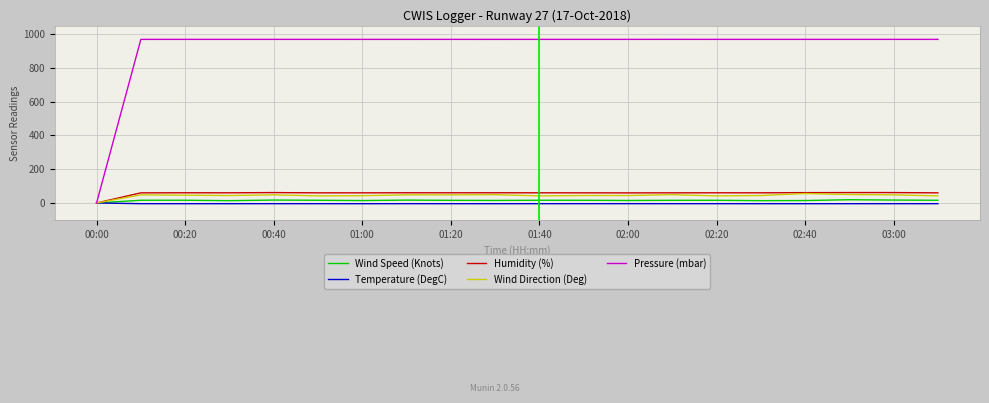

Which series has the widest spread of values?

Pressure (mbar)